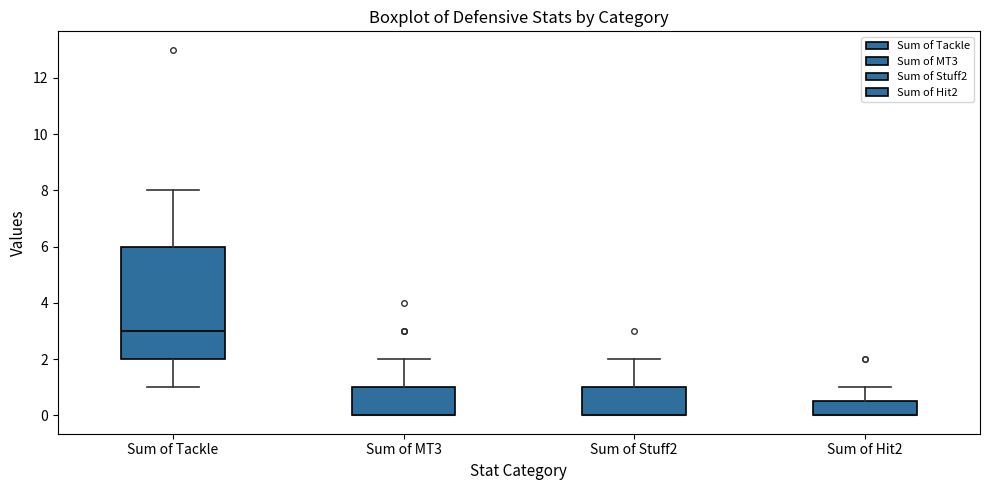

Reading left to right, read every box against the y-axis: the position of its median line, the range the box covers, and the ends of its whiskers. The values are not printed on the chart, so give them approximately, as read against the axis.

Sum of Tackle: median 3.0, box 2.0 to 6.0, whiskers 1.0 to 8.0
Sum of MT3: median 0.0 (drawn on the box's lower edge), box 0.0 to 1.0, whiskers 0.0 to 2.0
Sum of Stuff2: median 0.0 (drawn on the box's lower edge), box 0.0 to 1.0, whiskers 0.0 to 2.0
Sum of Hit2: median 0.0 (drawn on the box's lower edge), box 0.0 to 0.6, whiskers 0.0 to 1.0